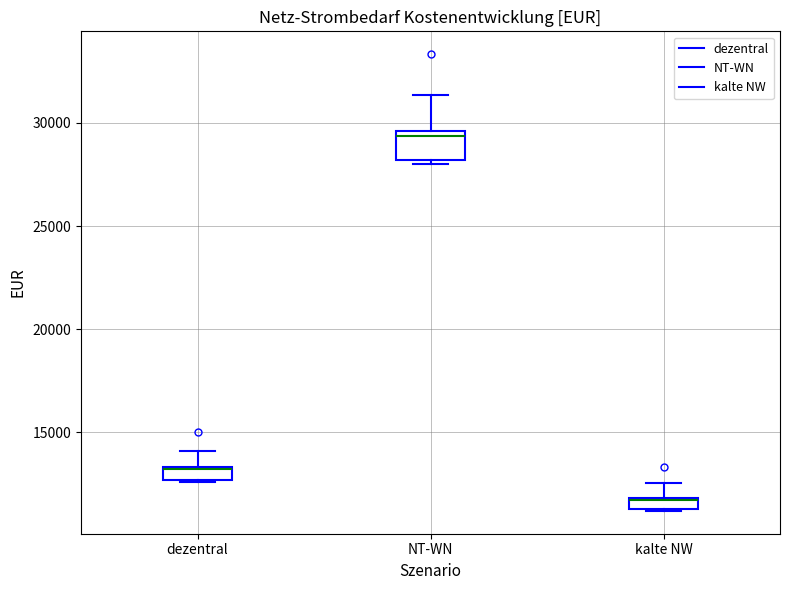

Where does the upper whisker of the box for dezentral end on the y-axis? The values are not printed on the chart, so give them approximately, as read against the axis.

14000